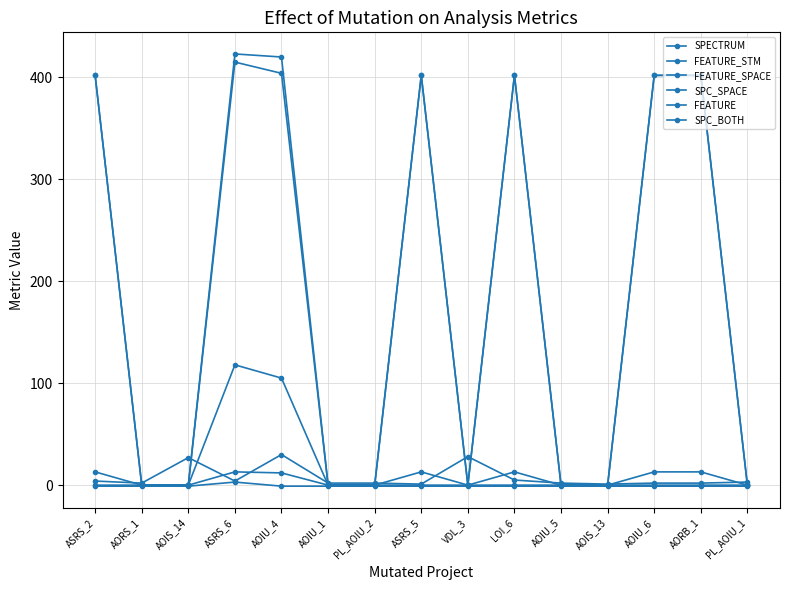

True or false: SPC_SPACE and FEATURE_STM cross at least once.

False